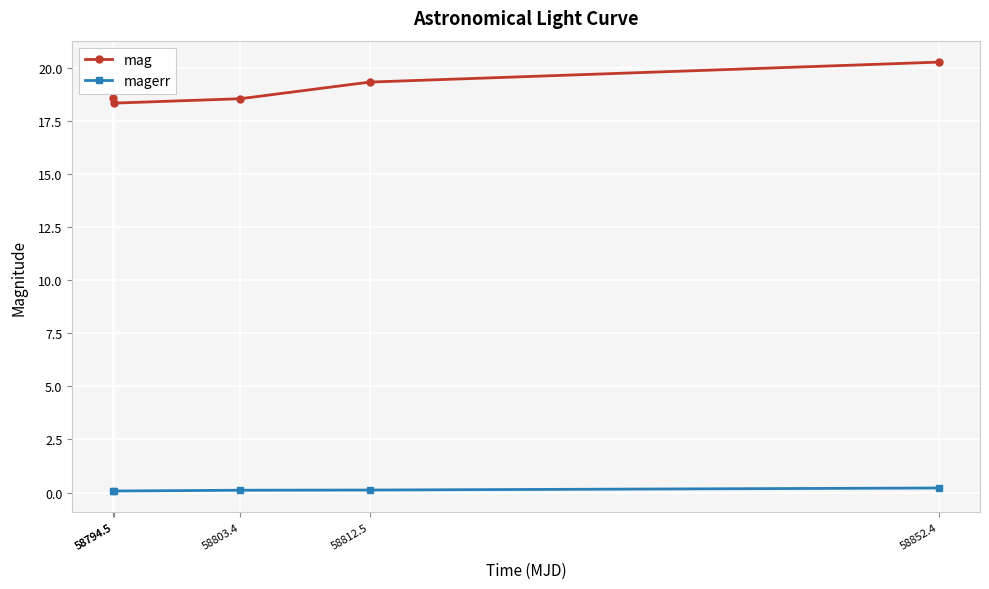

At how many categories does at least one series exceed 11?

5